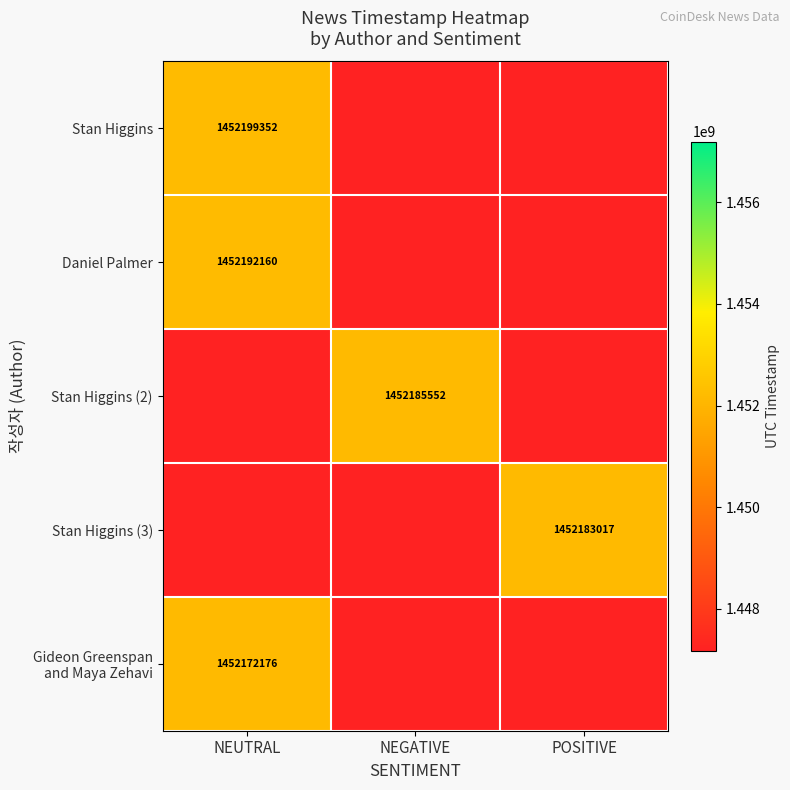

The value of Stan Higgins (2) at NEGATIVE is 728387173. True or false?

False